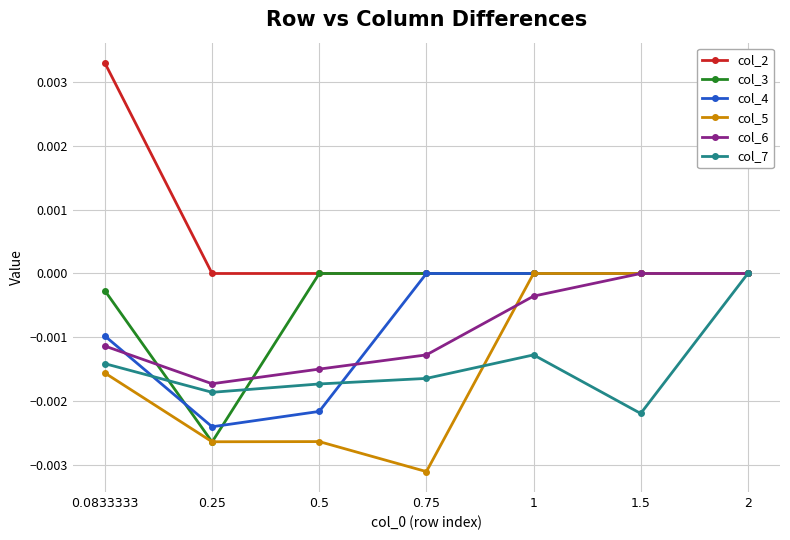

What is the label of the 3rd point from the right?

1